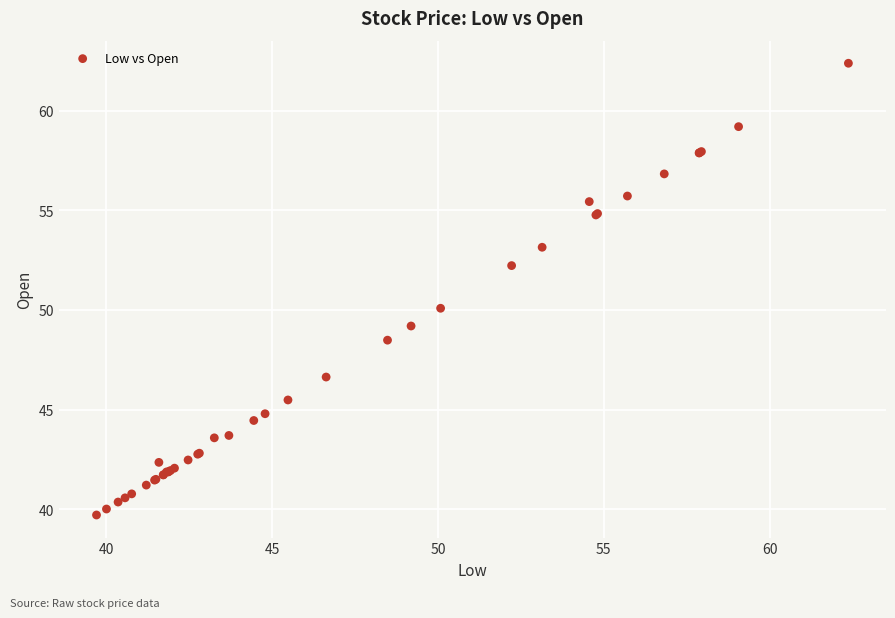

What Y value in the scatter plot is closest to 51?

50.1